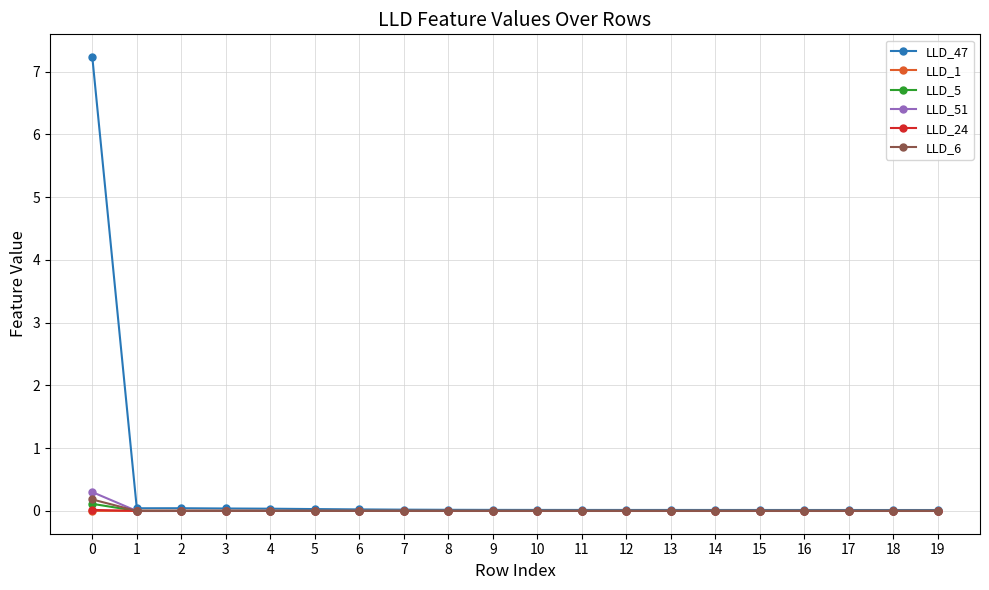

Which series ends up on top after the final intersection of LLD_5 and LLD_51?

LLD_5